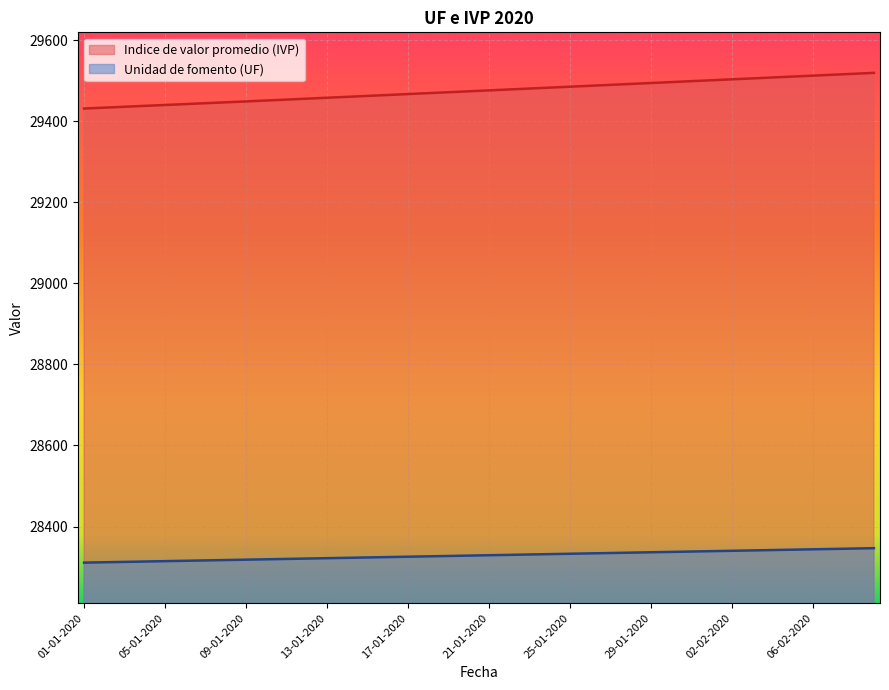

Which series has the largest total across all categories?

Indice de valor promedio (IVP)